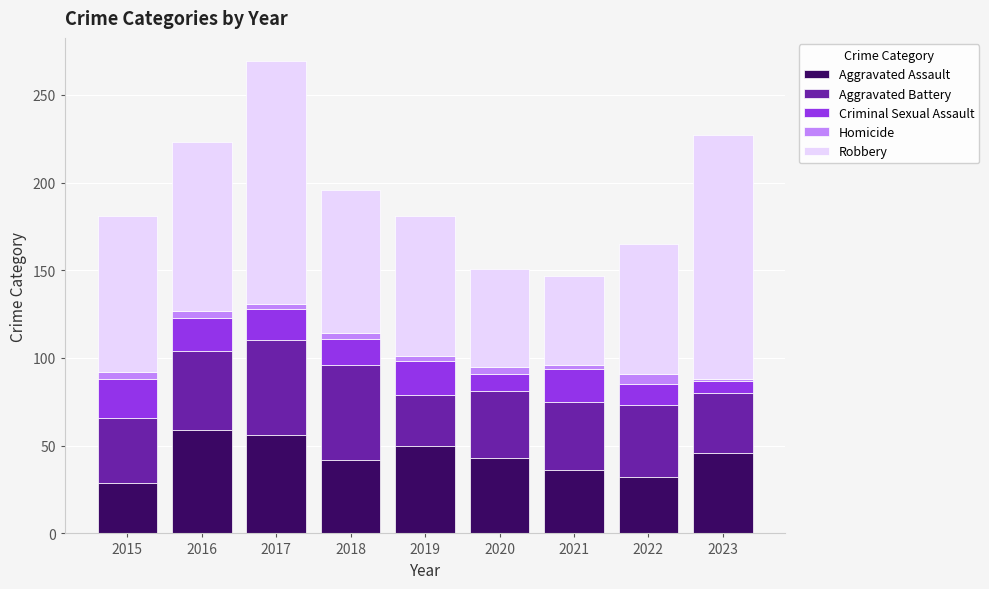

What is the minimum value for Aggravated Assault?

29